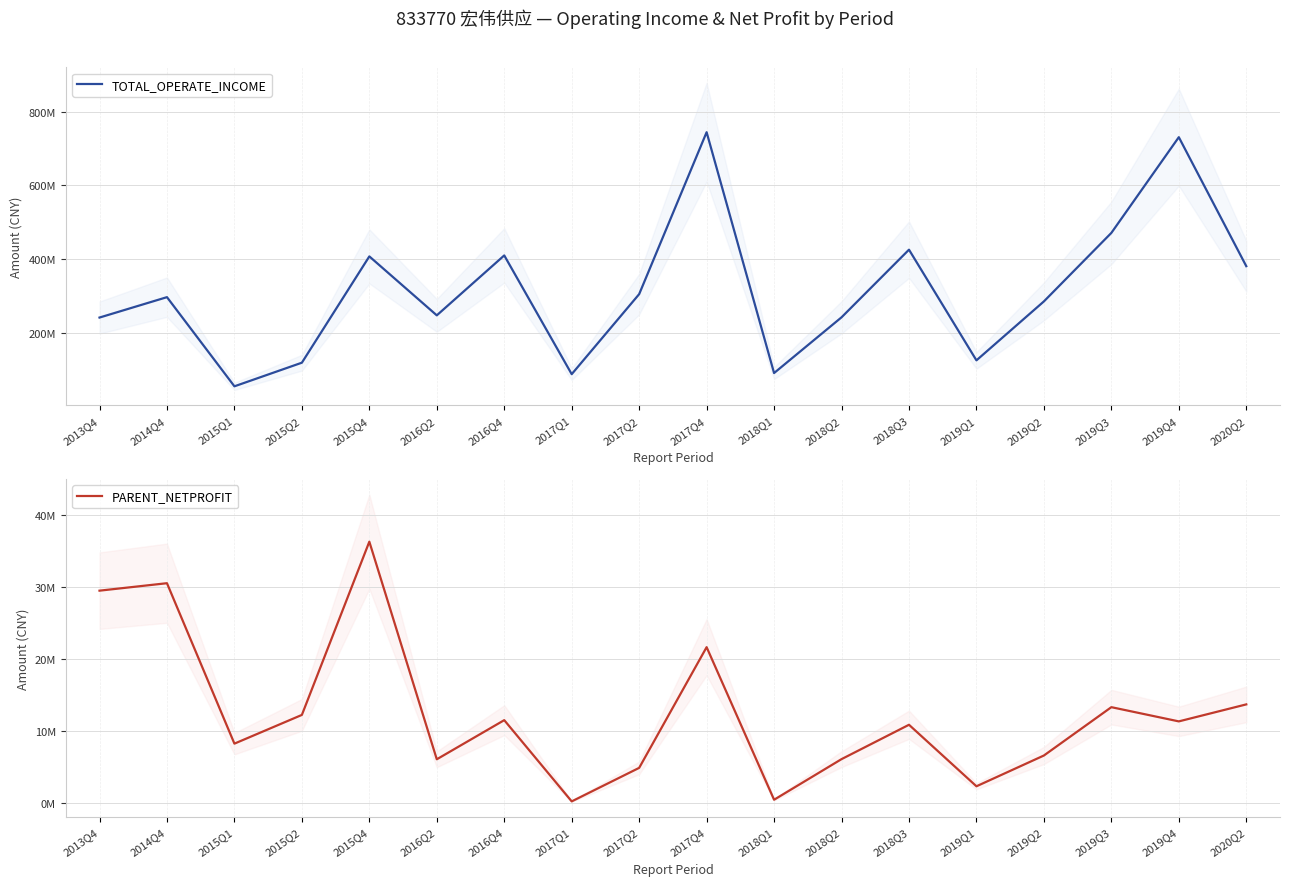

The value of PARENT_NETPROFIT at 2015Q2 is 12274612.6. True or false?

True